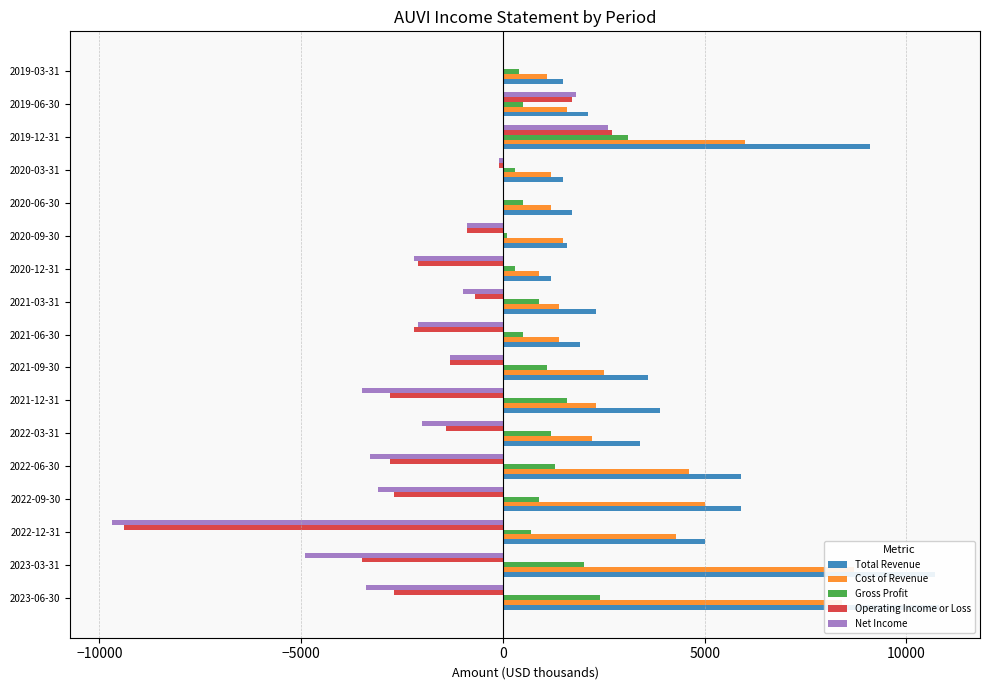

What is the minimum value shown in the chart?

-9700